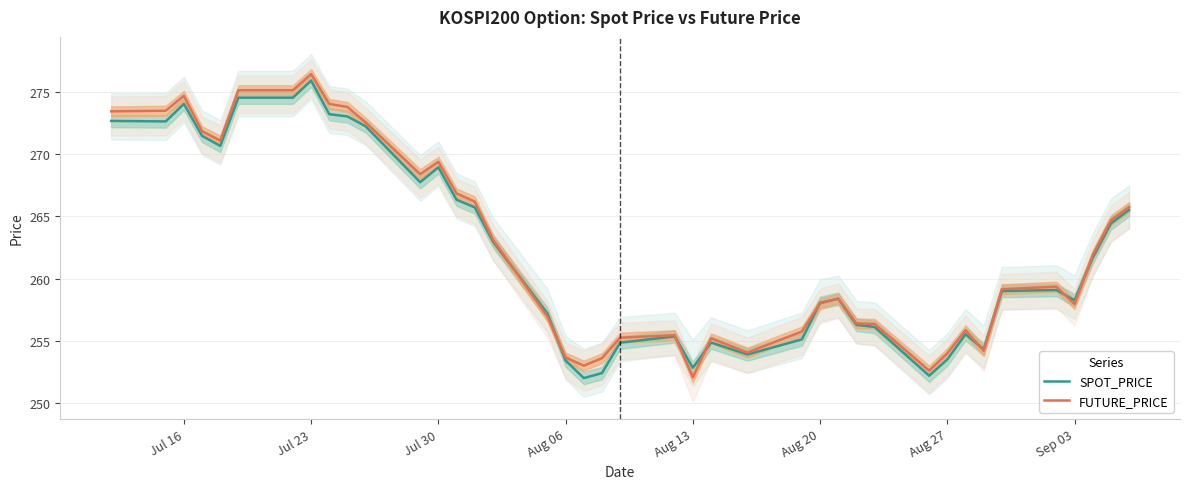

What is the lowest value of the SPOT_PRICE series?

252.0